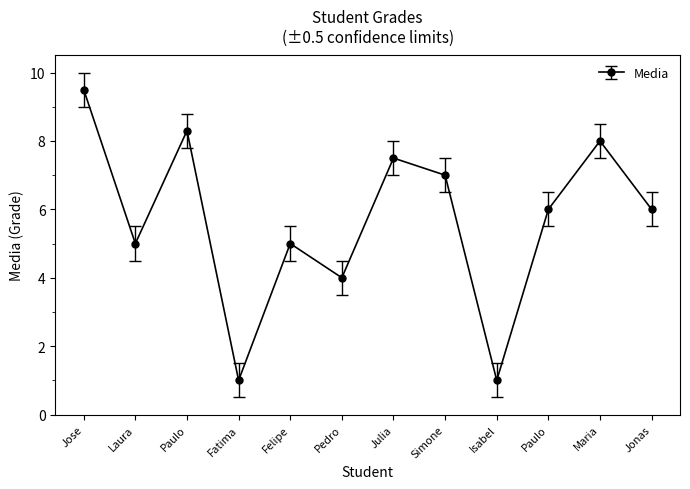

How many series are shown in this chart?

1